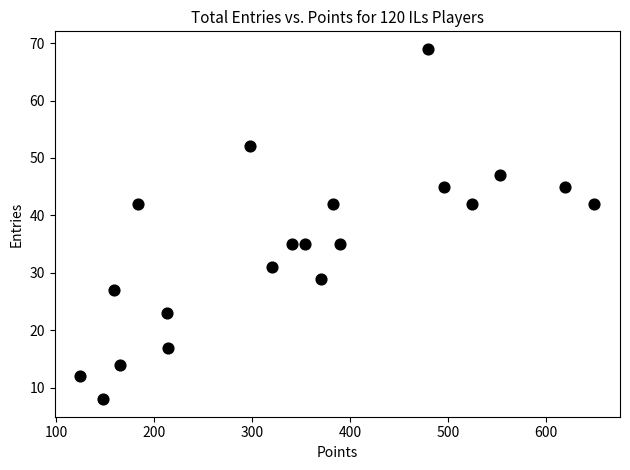

What is the range of X values (max minus min)?

524